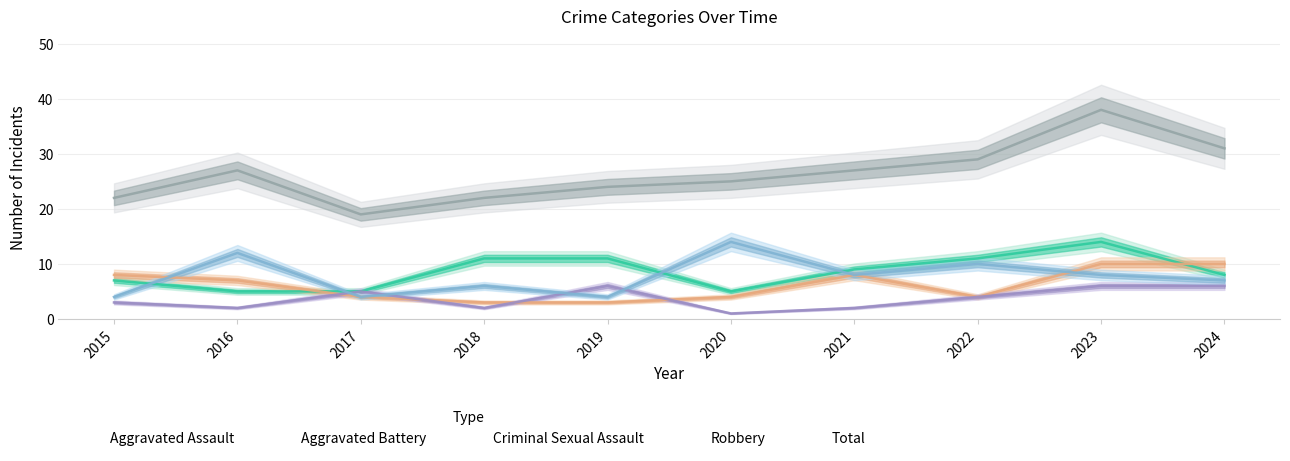

What is the difference between the maximum and second lowest values in the Robbery series?

10